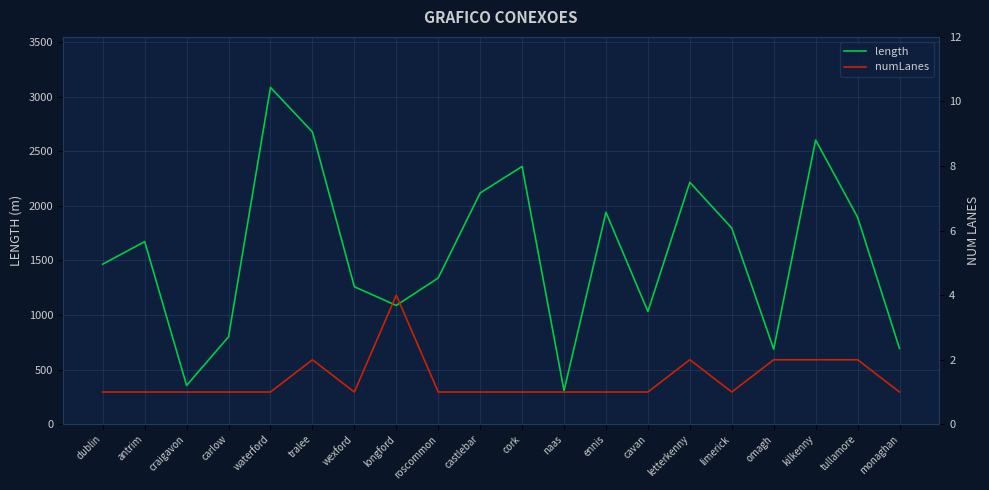

Reading left to right, what are all the values shown in this chart?

length: 1466.1	1672.4	356.0	800.8	3084.0	2676.4	1259.4	1088.2	1340.0	2117.6	2360.6	307.4	1940.7	1032.8	2215.6	1796.2	688.0	2602.1	1896.3	694.5
numLanes: 1.0	1.0	1.0	1.0	1.0	2.0	1.0	4.0	1.0	1.0	1.0	1.0	1.0	1.0	2.0	1.0	2.0	2.0	2.0	1.0